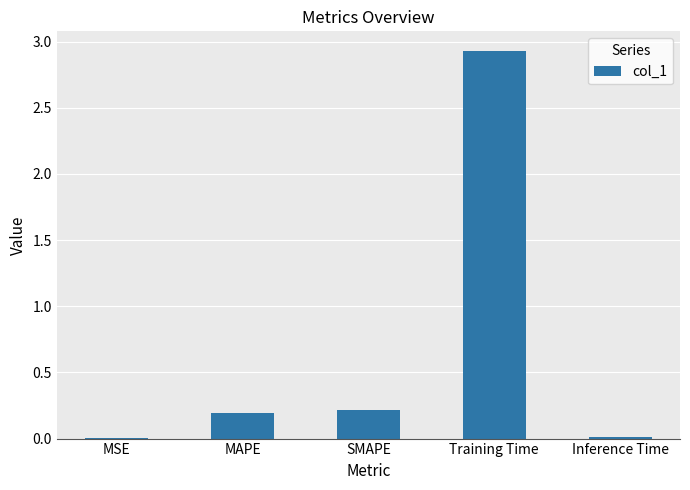

The chart shows a value of 0.0 at MSE. True or false?

True